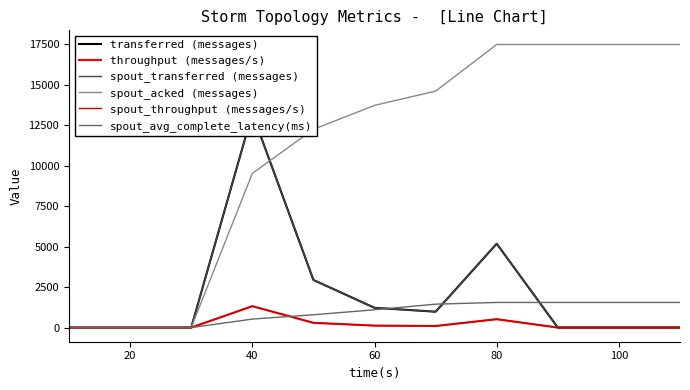

True or false: spout_transferred (messages) has a value of 0.0 at 100.

True